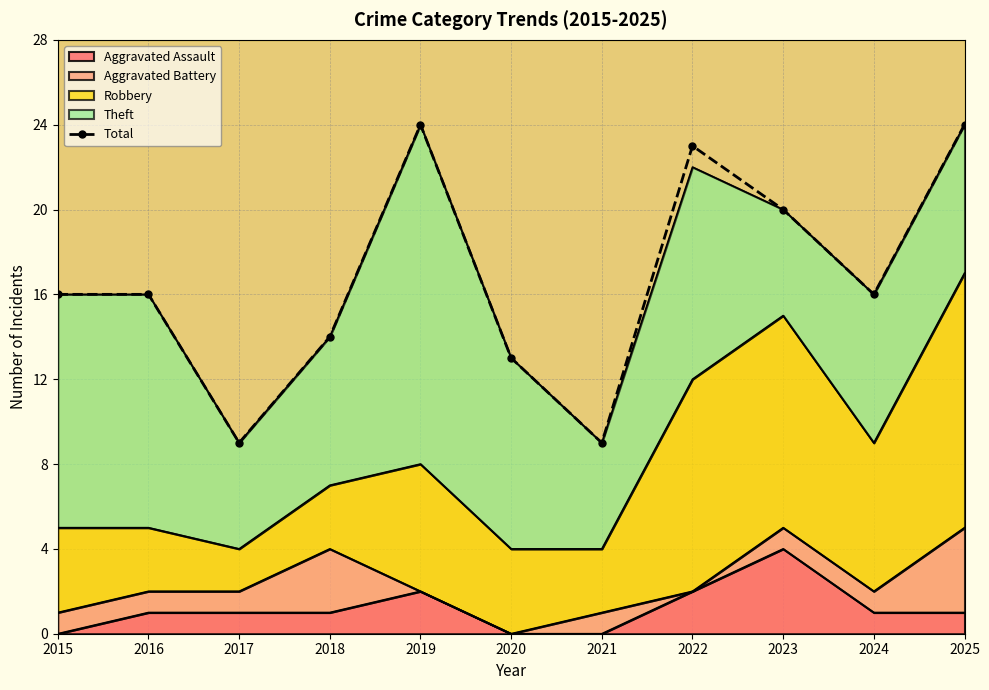

Rank the categories by value from highest to lowest.

2019, 2025, 2022, 2023, 2015, 2016, 2024, 2018, 2020, 2017, 2021